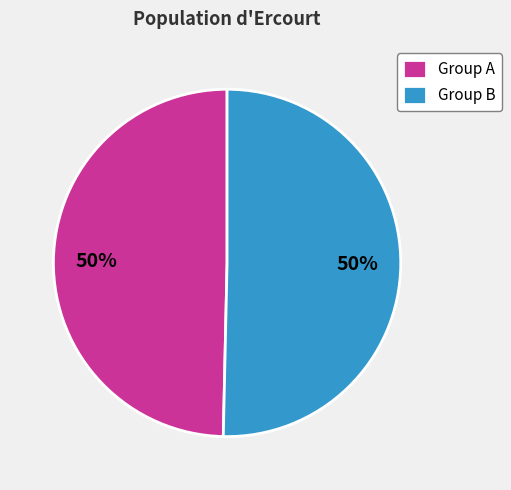

To the nearest percent, what is the combined percentage of Group A and Group B?

100%